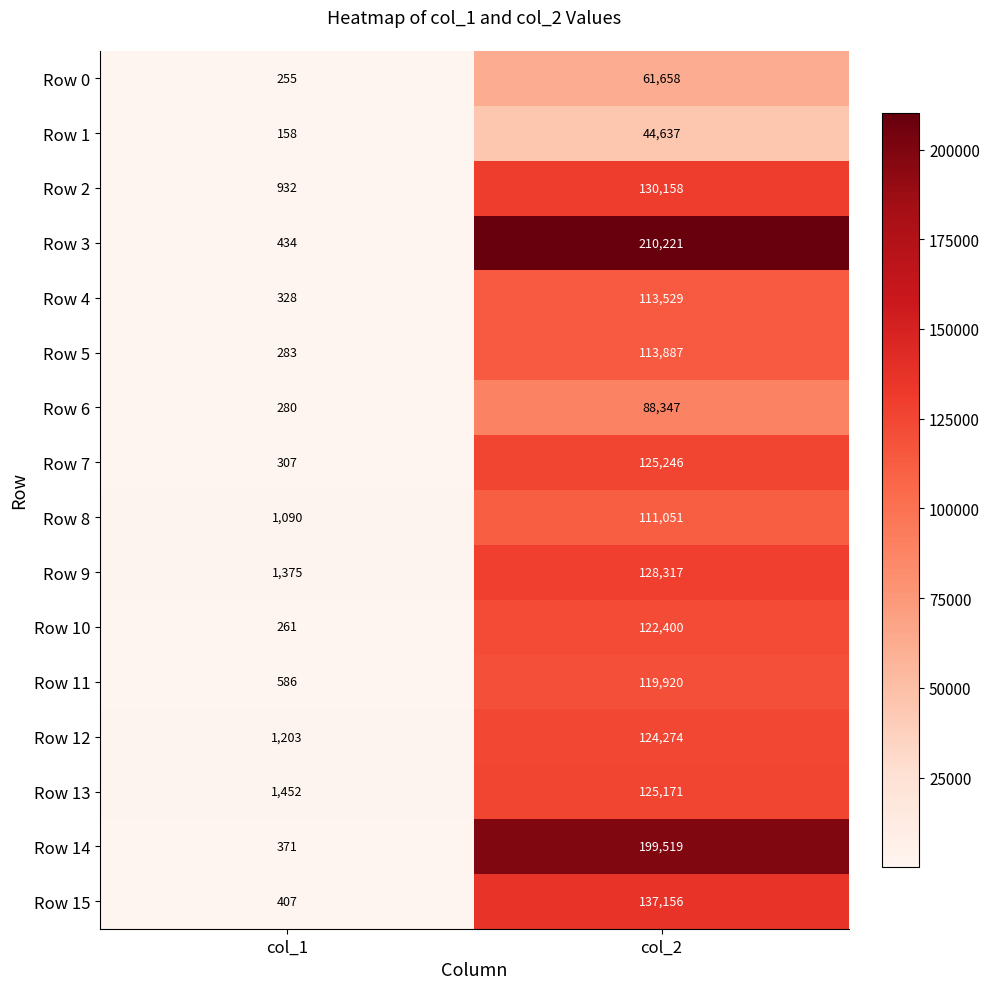

What is the total value across all series at col_2?

1955491